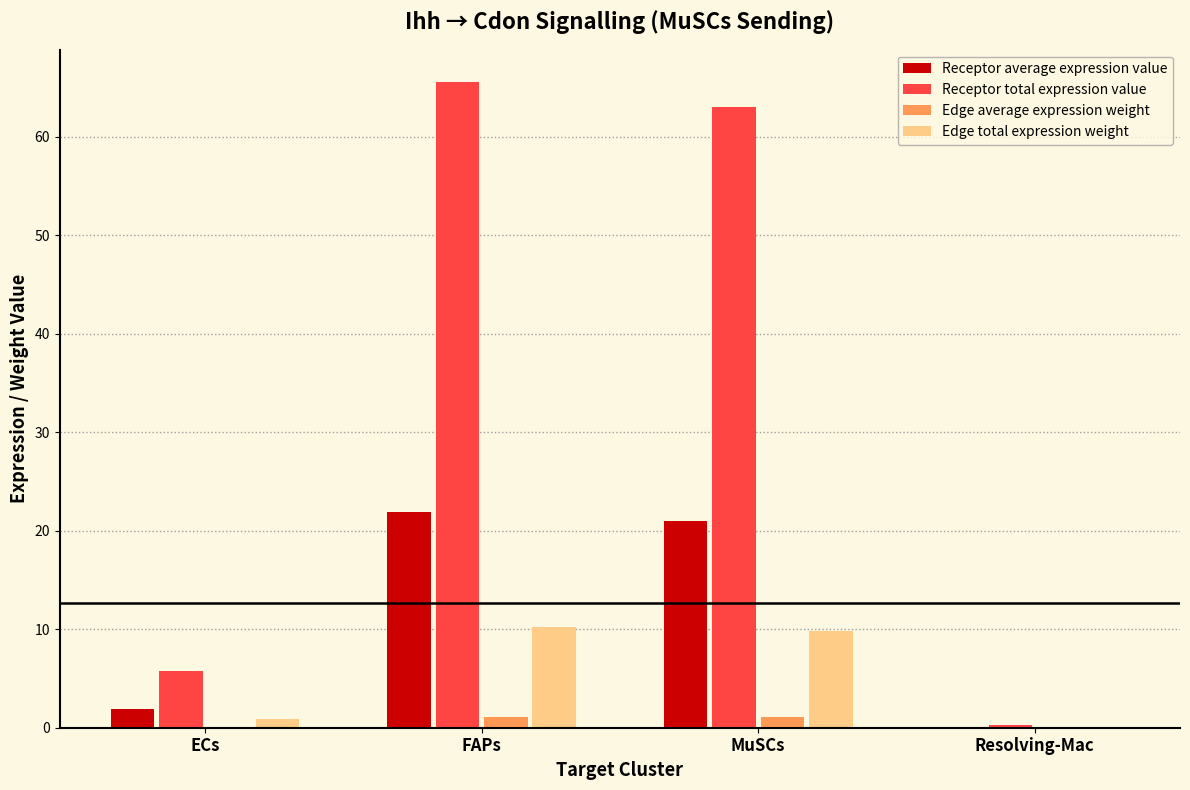

What is the maximum value shown in the chart?

65.5